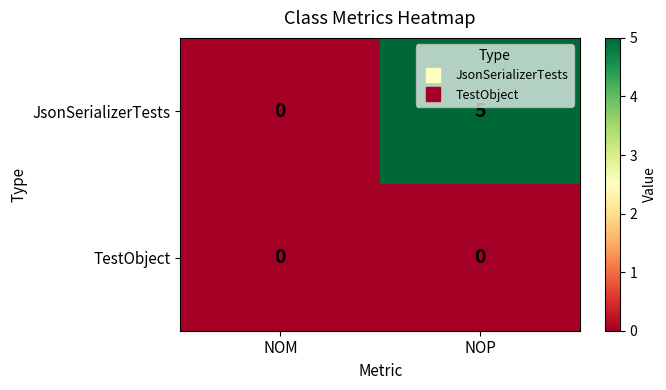

Rank the series by their maximum value, from highest to lowest.

JsonSerializerTests, TestObject